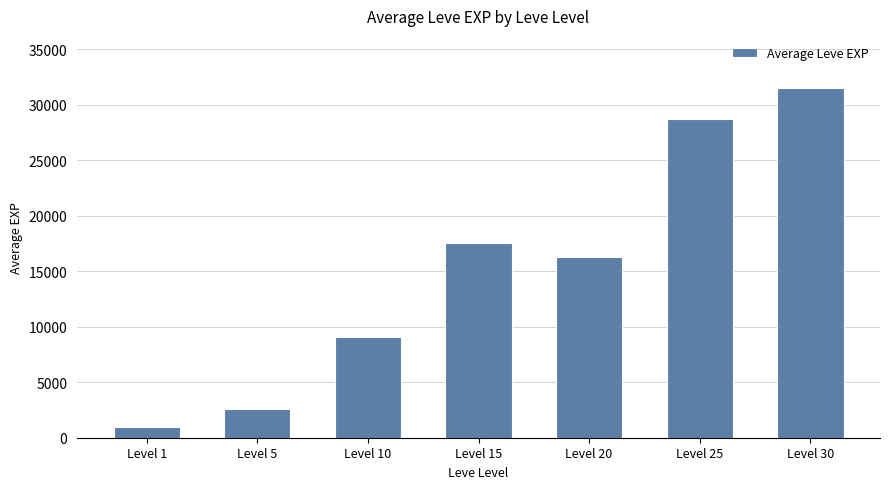

How many bars are there in total?

7